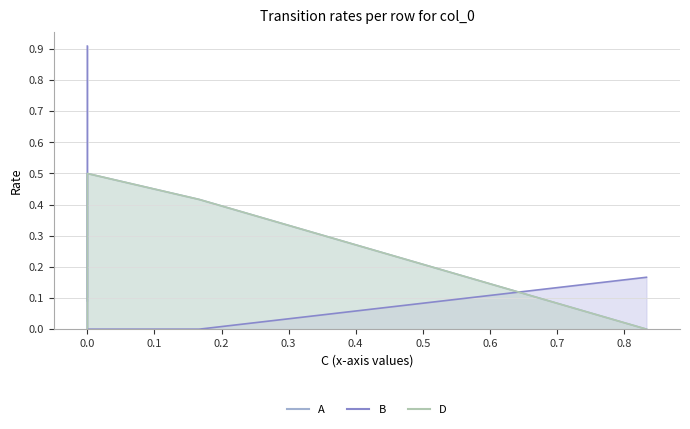

Rank the series by their maximum value, from lowest to highest.

A, D, B